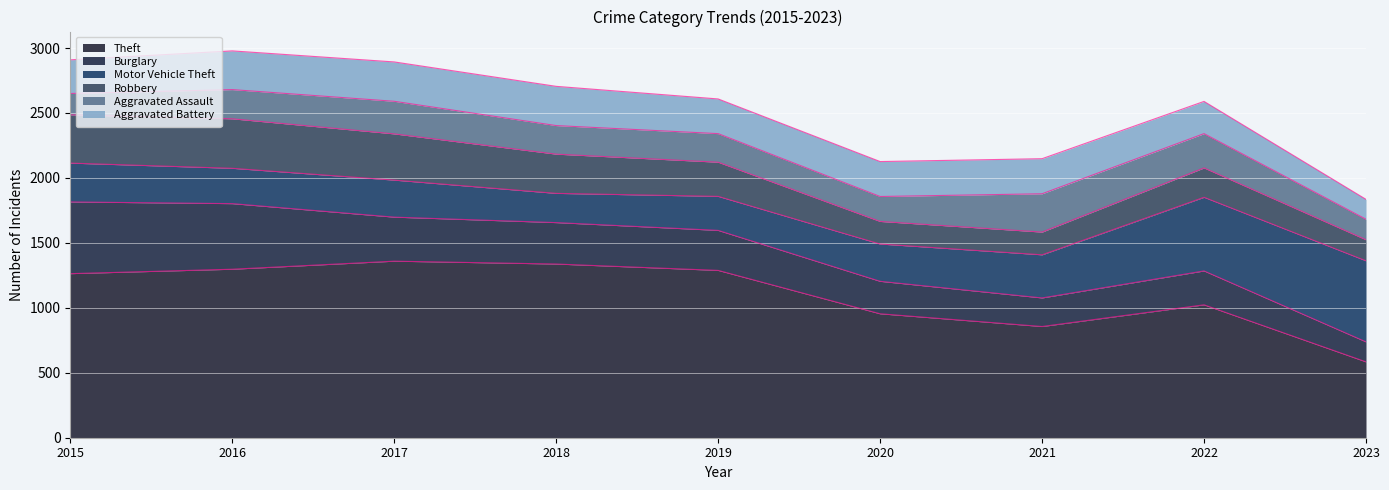

The Theft series shows 1337 at 2018. True or false?

True